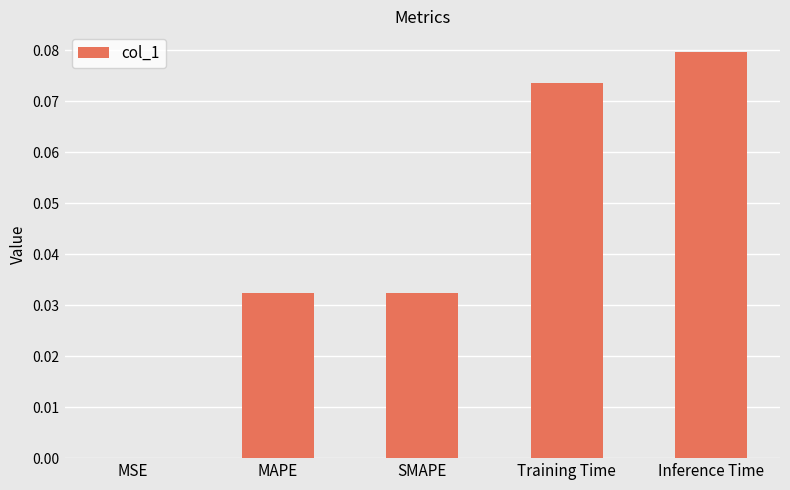

Which category has the highest value across all series?

Inference Time